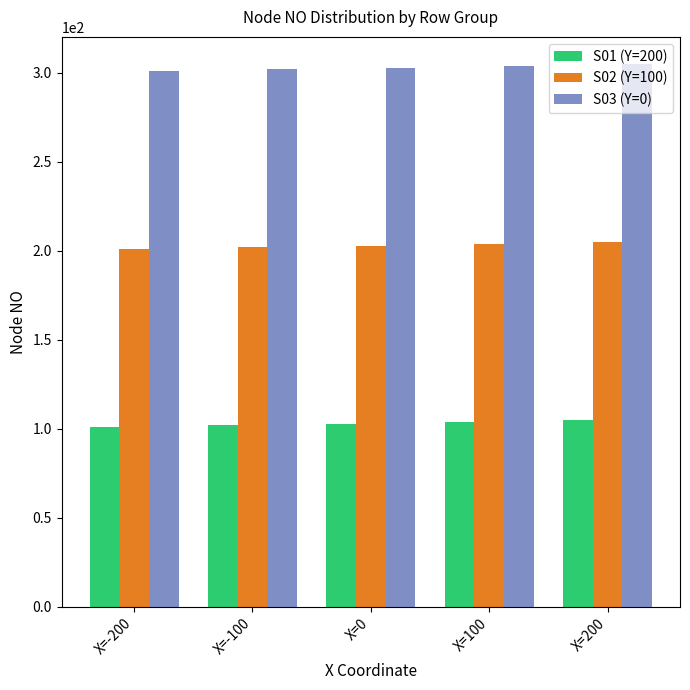

What is the difference between the maximum and second lowest values in the S02 (Y=100) series?

3